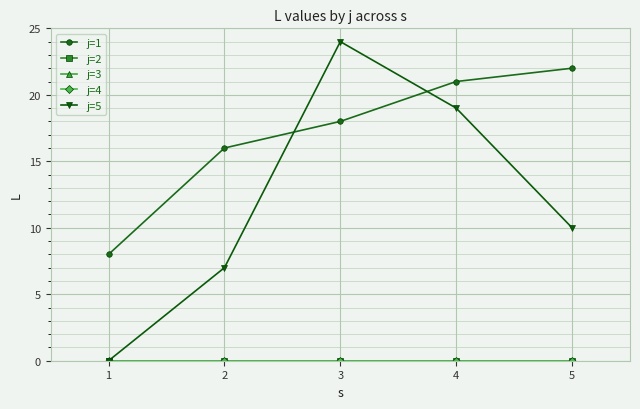

True or false: j=5 and j=2 cross at least once.

False